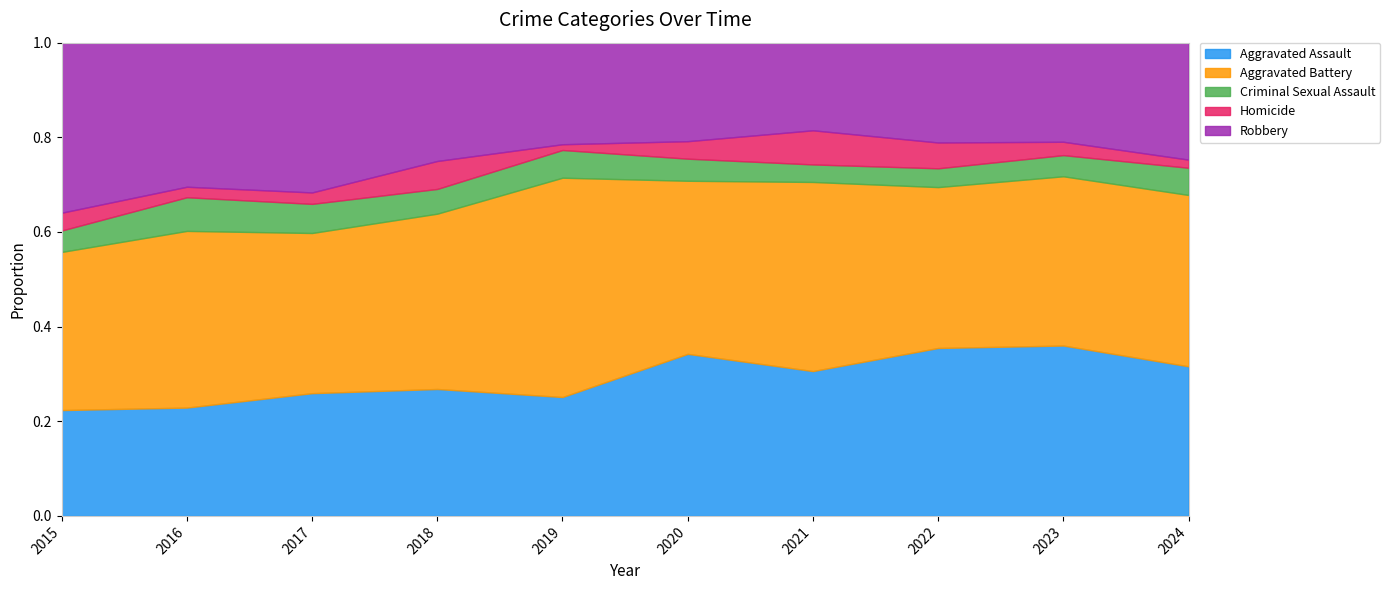

Count the number of data series in this chart.

5